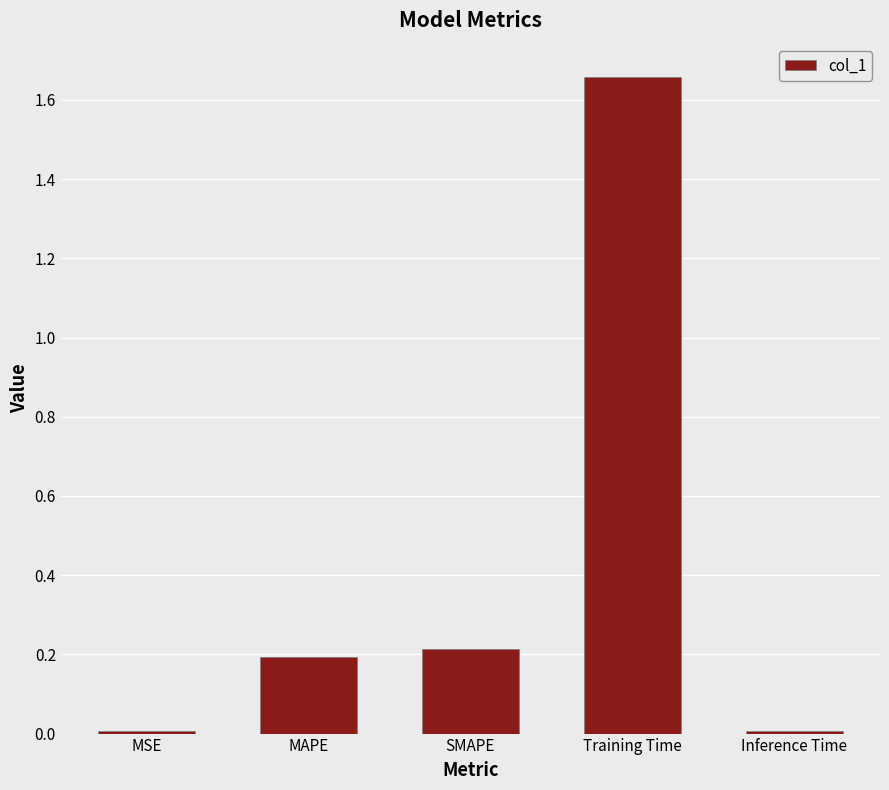

What is the label of the 3rd bar from the right?

SMAPE